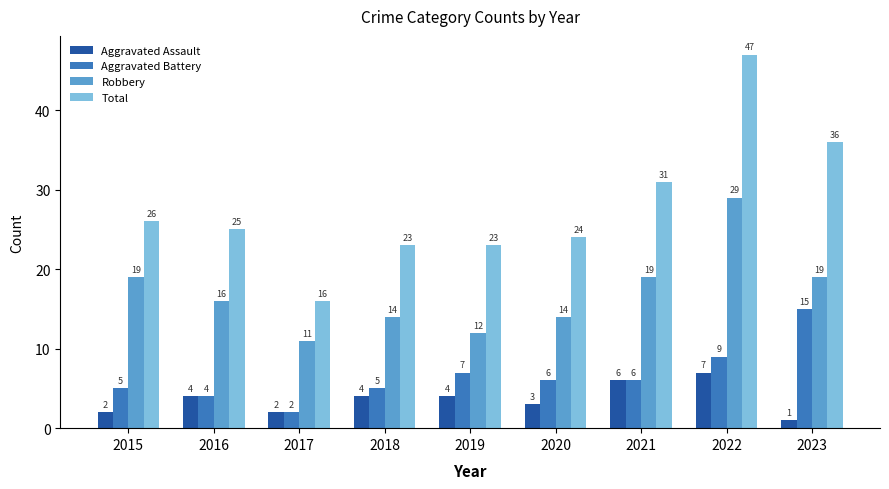

Does the chart contain any negative values?

No